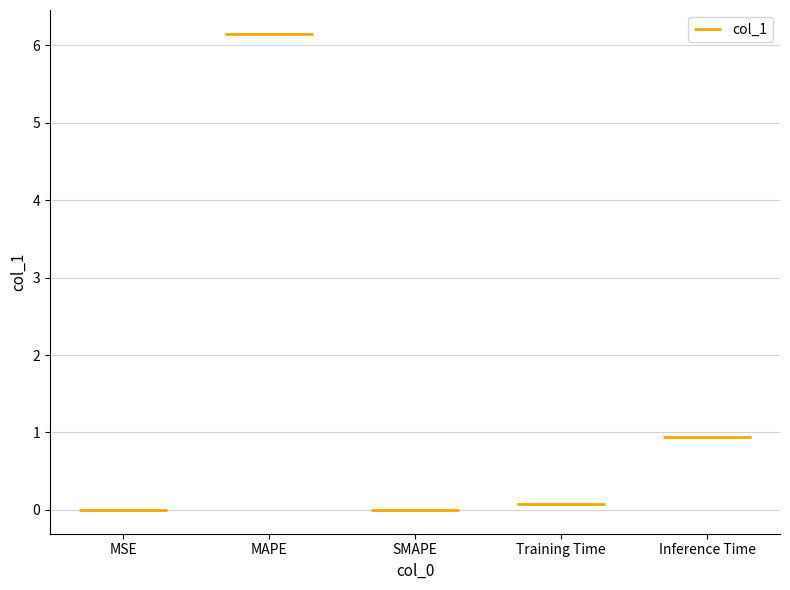

Reading left to right, list all the values displayed in this chart.

MSE=0.0	MAPE=6.1	SMAPE=0.0	Training Time=0.1	Inference Time=0.9